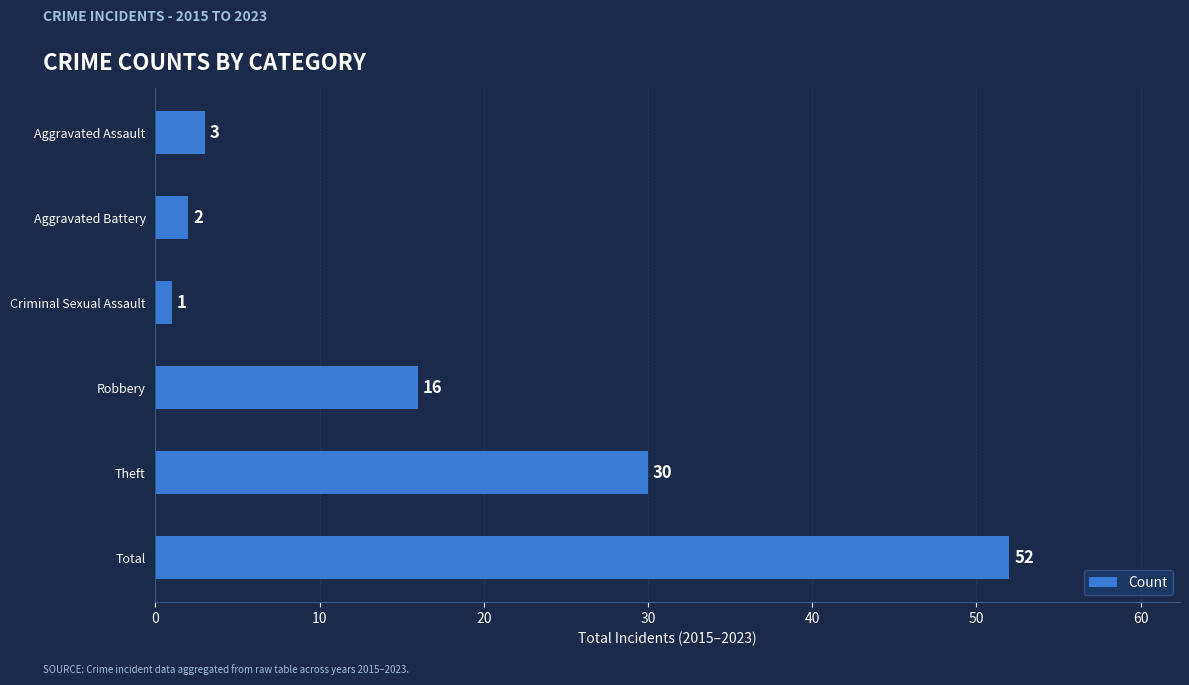

What is the maximum value shown in the chart?

52